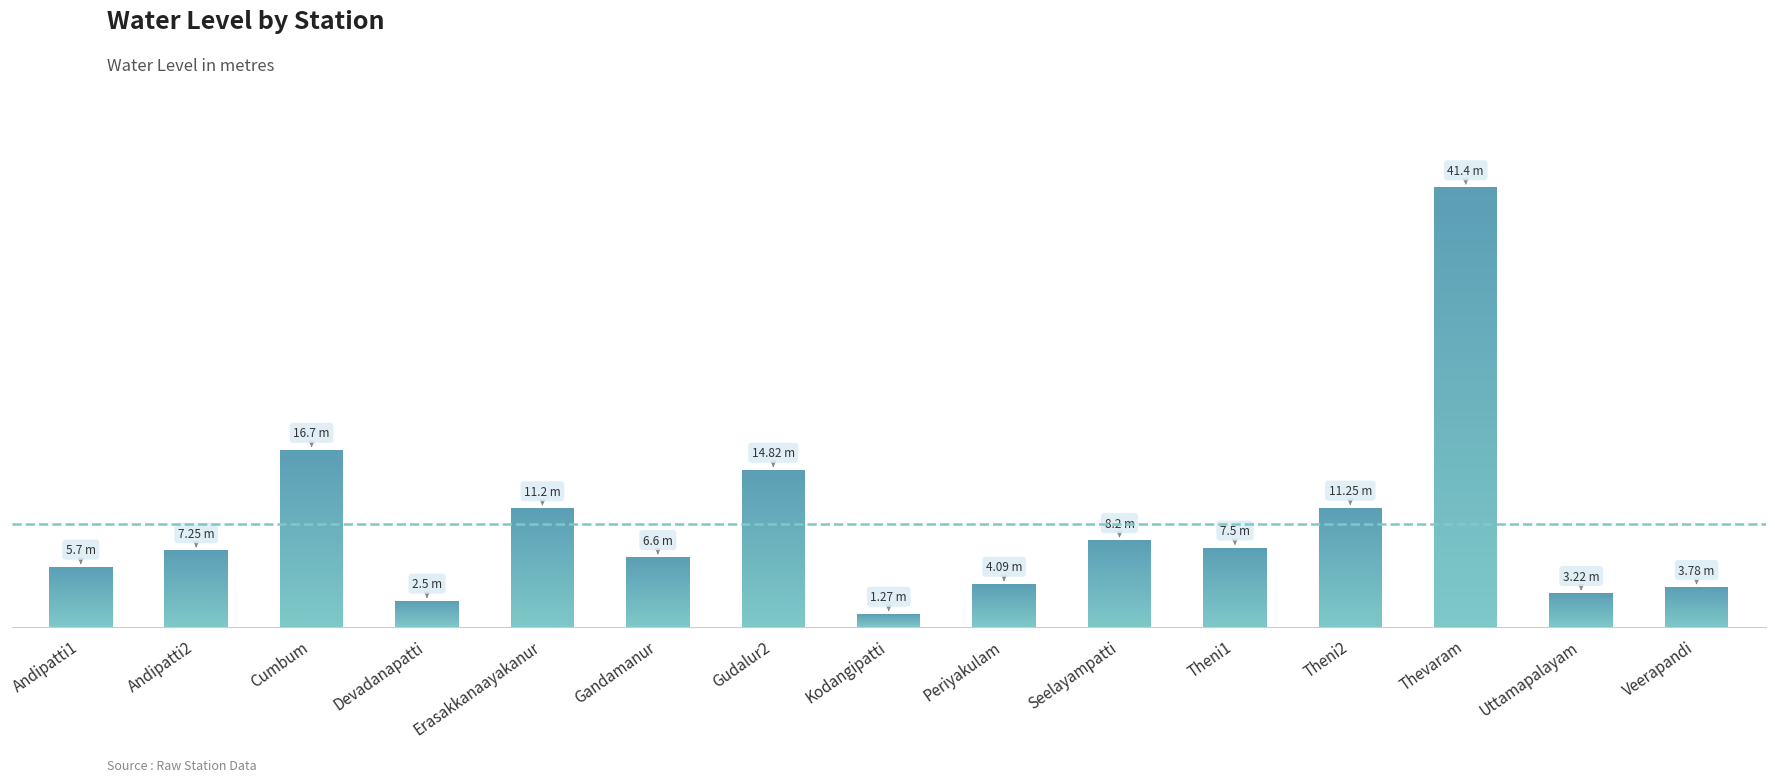

Reading left to right, transcribe all the data shown in this chart.

Andipatti1=5.7	Andipatti2=7.2	Cumbum=16.7	Devadanapatti=2.5	Erasakkanaayakanur=11.2	Gandamanur=6.6	Gudalur2=14.8	Kodangipatti=1.3	Periyakulam=4.1	Seelayampatti=8.2	Theni1=7.5	Theni2=11.2	Thevaram=41.4	Uttamapalayam=3.2	Veerapandi=3.8